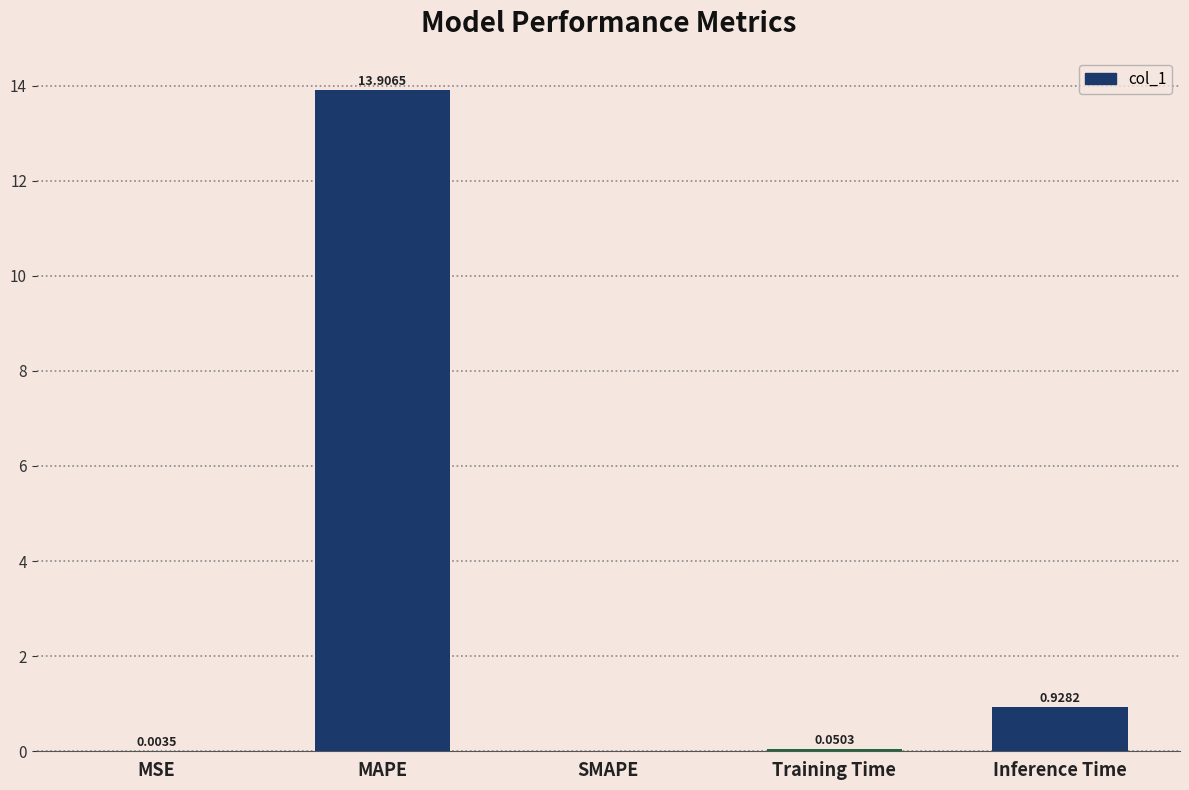

What is the sum of the values at MAPE and SMAPE?

13.9